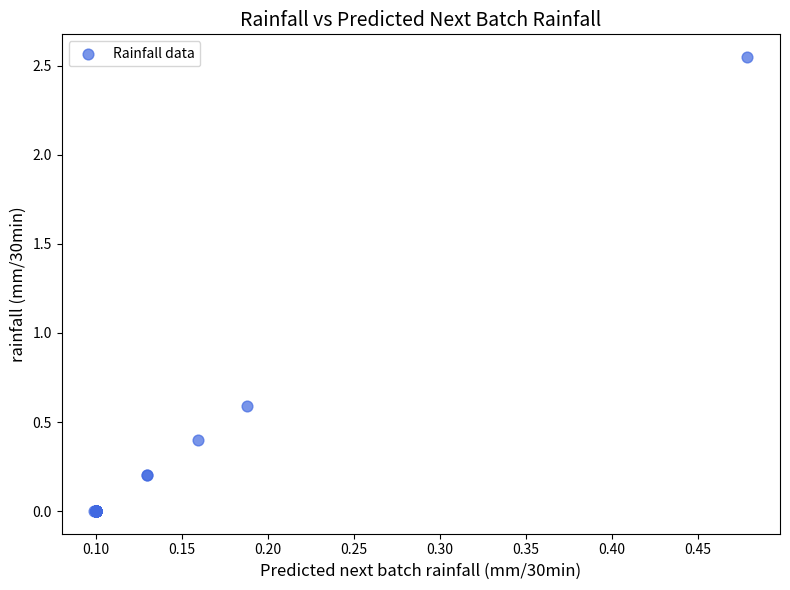

What Y value in the scatter plot is closest to 1?

0.6